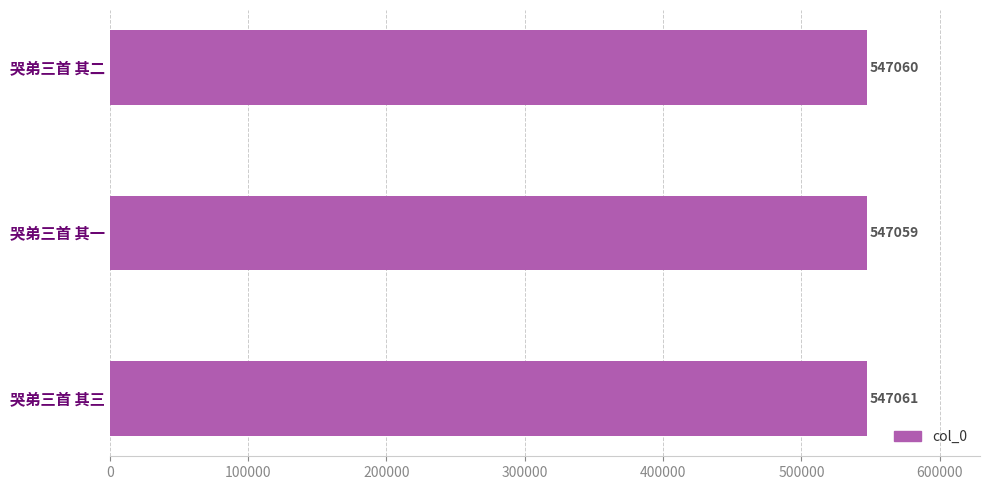

What is the minimum value shown in the chart?

547059